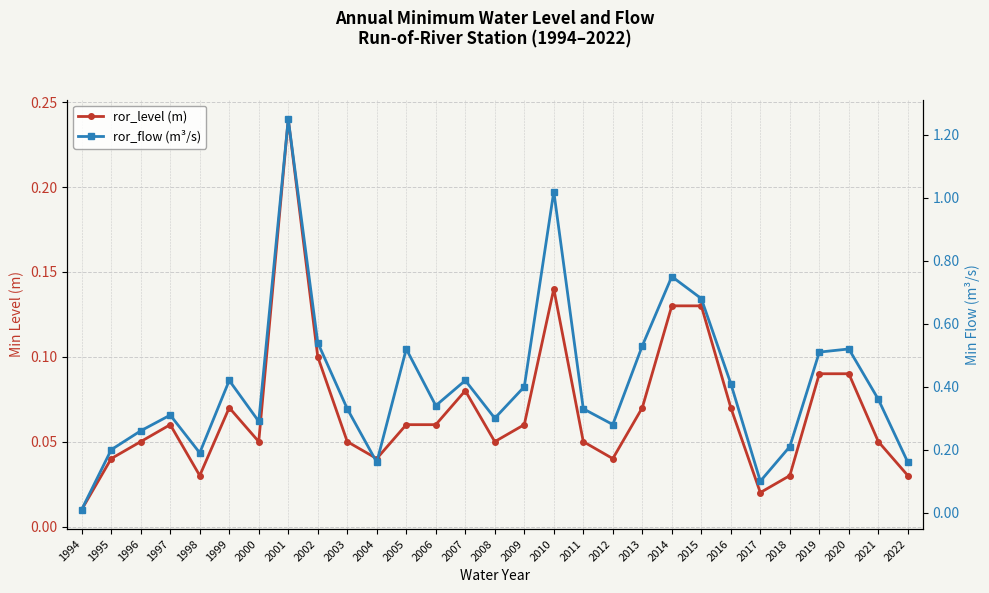

Is the value of ror_flow (m³/s) at 2011 greater than the value of ror_level (m) at 2010?

Yes